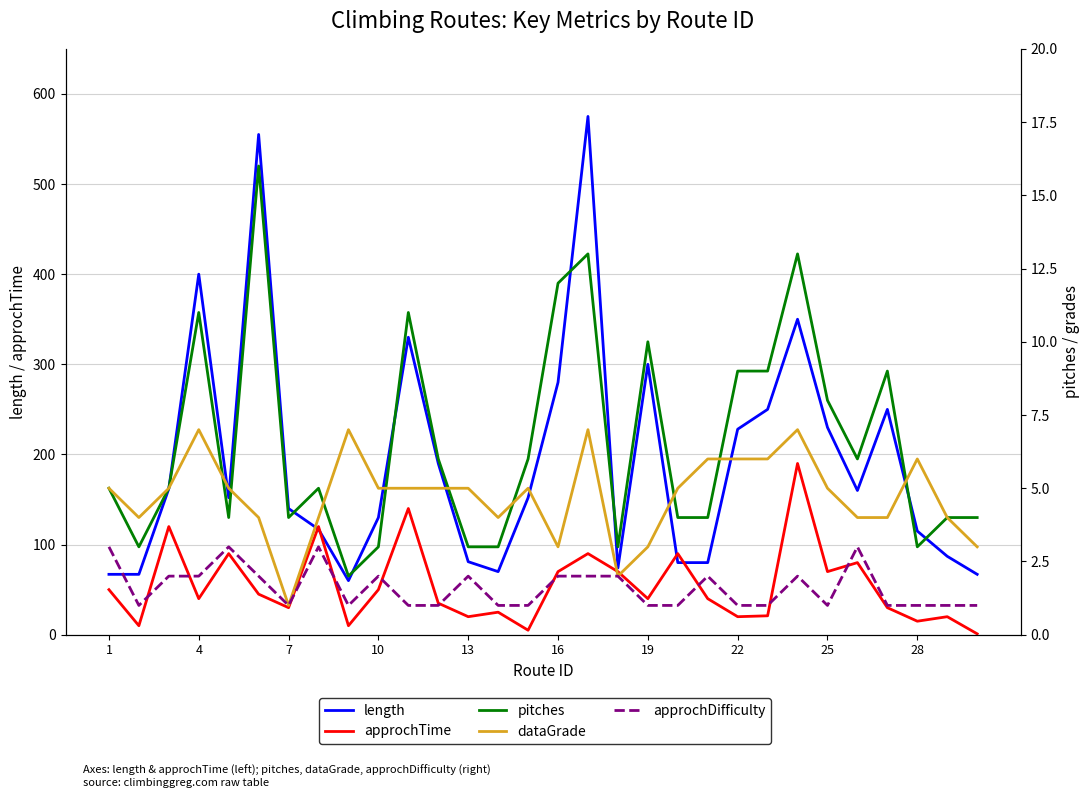

At how many categories does at least one series exceed 43?

30